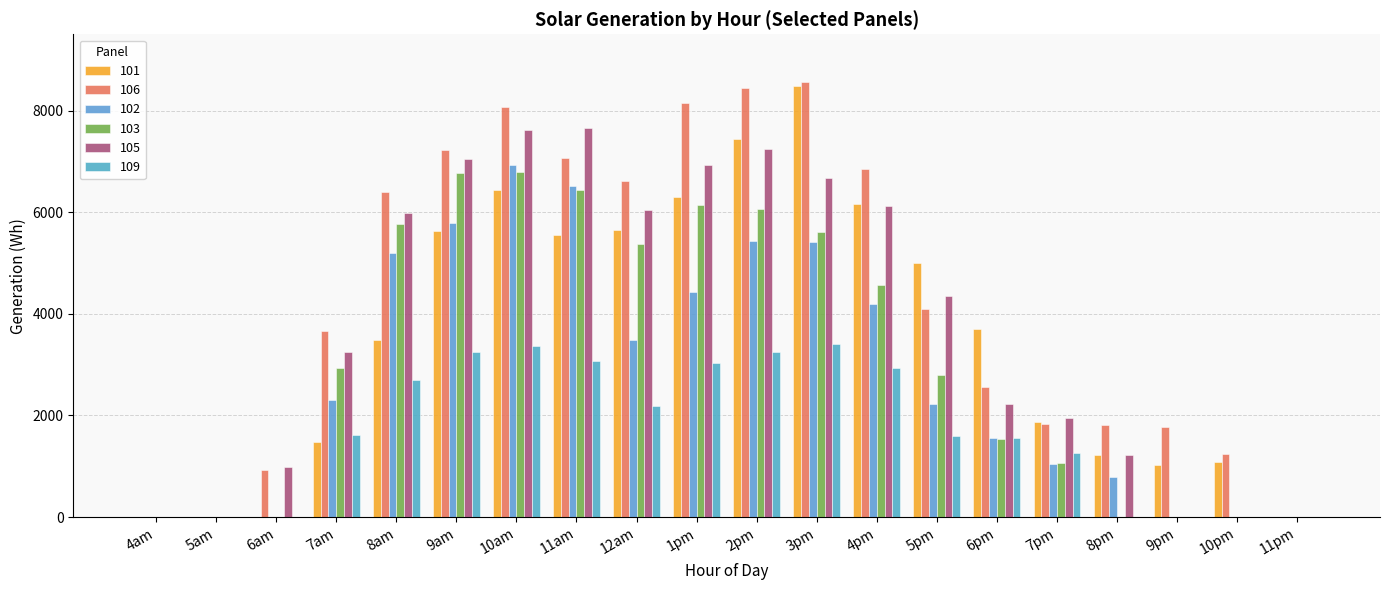

How many data points does each series have?

20